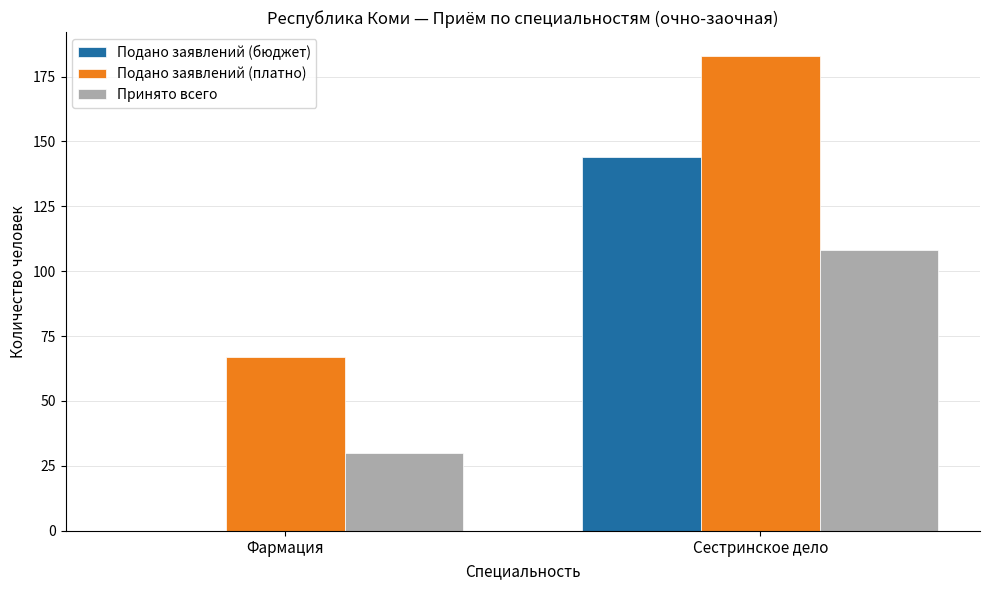

Which series changed the most between Фармация and Сестринское дело?

Подано заявлений (бюджет)